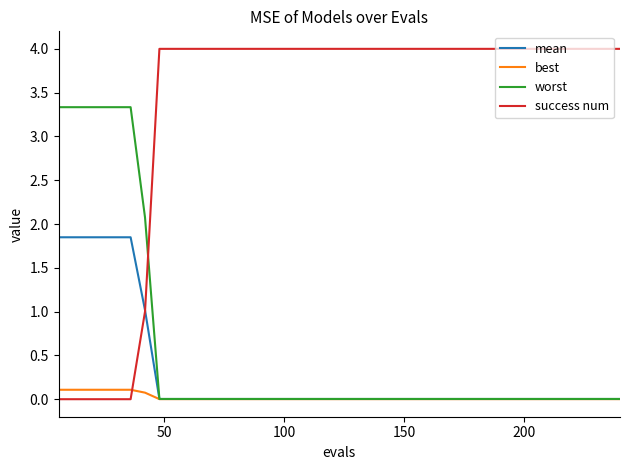

Which series has the largest total across all categories?

success num